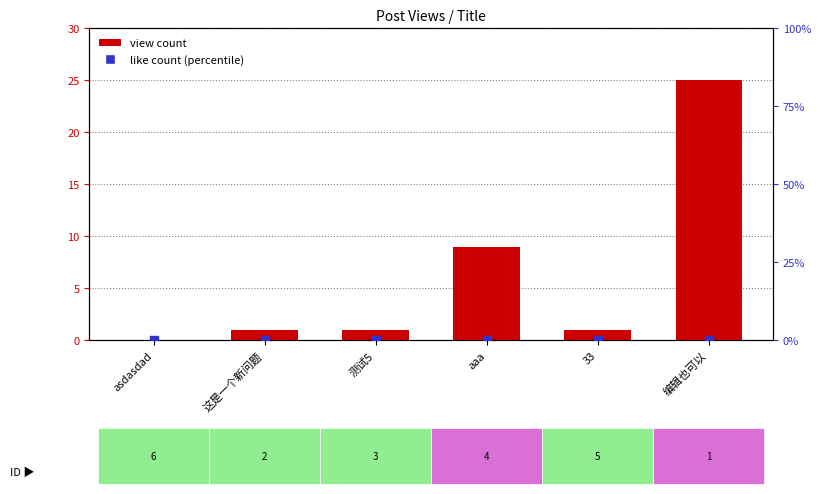

At which category is the sum across all series the highest?

编辑也可以